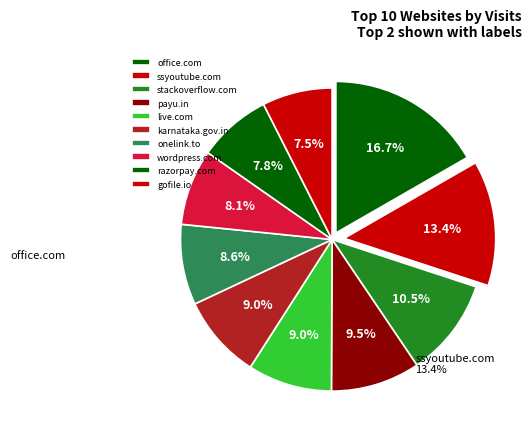

True or false: payu.in accounts for 3% of the total.

False